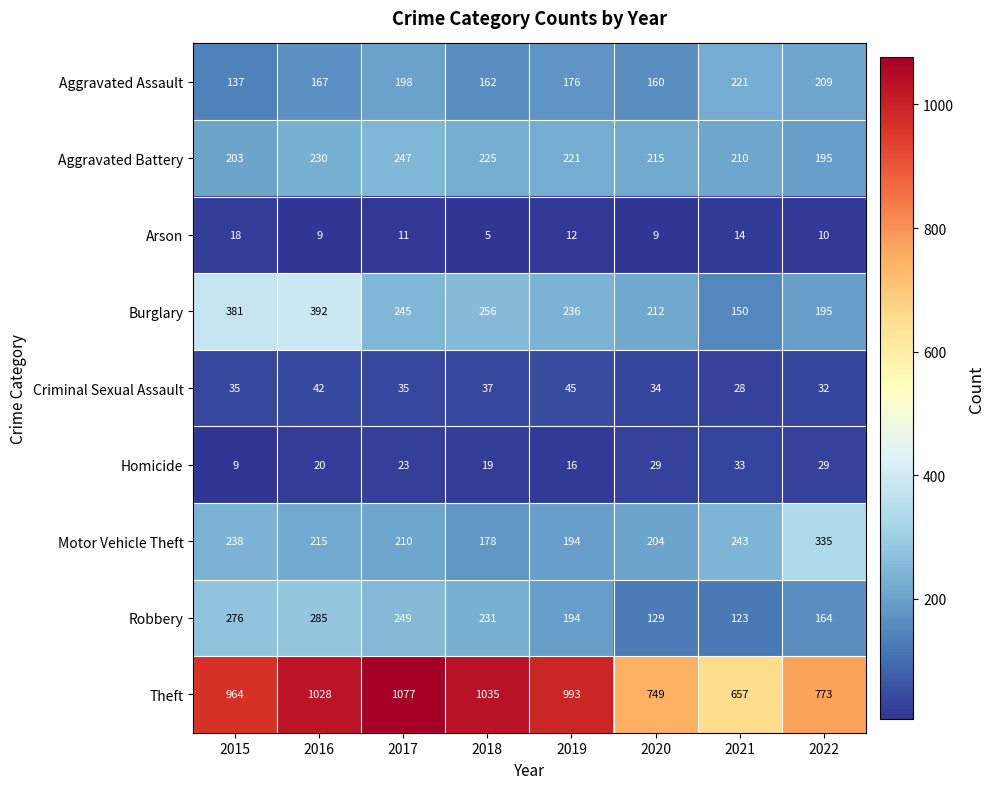

What is the average value of the Arson series?

11